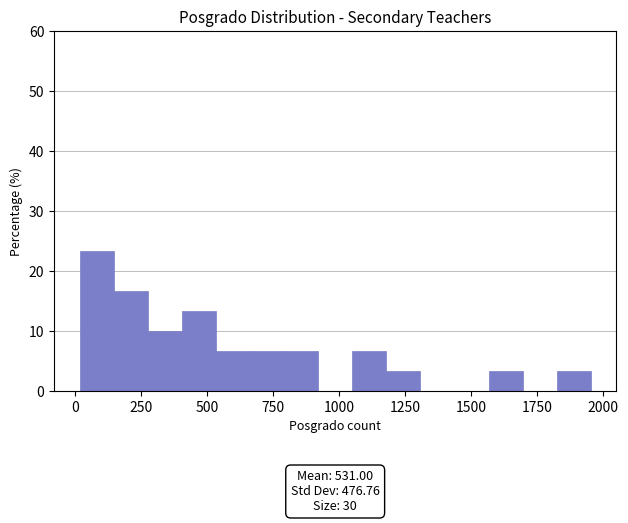

Read against the x-axis, roughly where is the centre of the tallest bar?

100